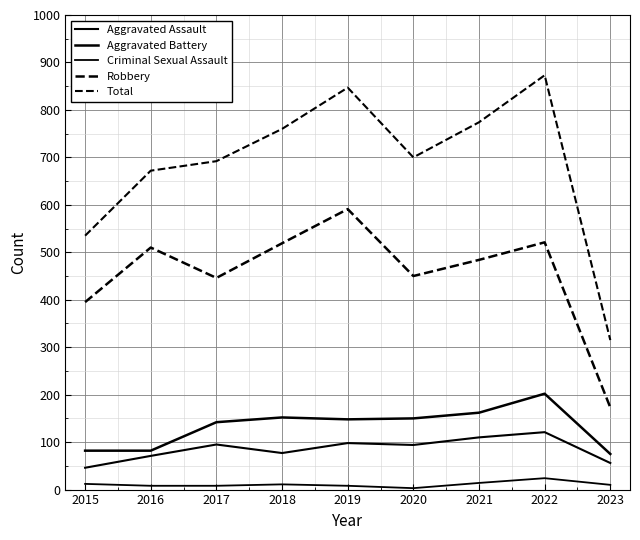

Between 2020 and 2015, which is larger?

2020